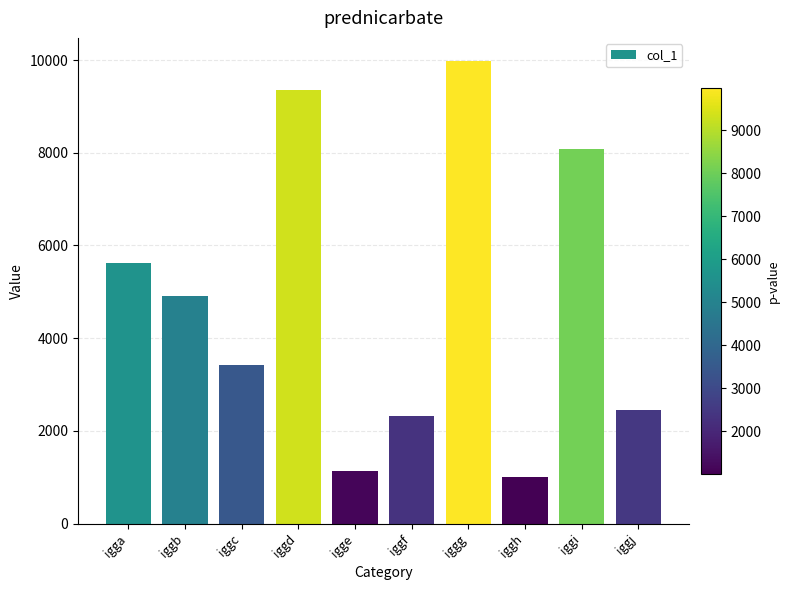

What is the minimum value shown in the chart?

1010